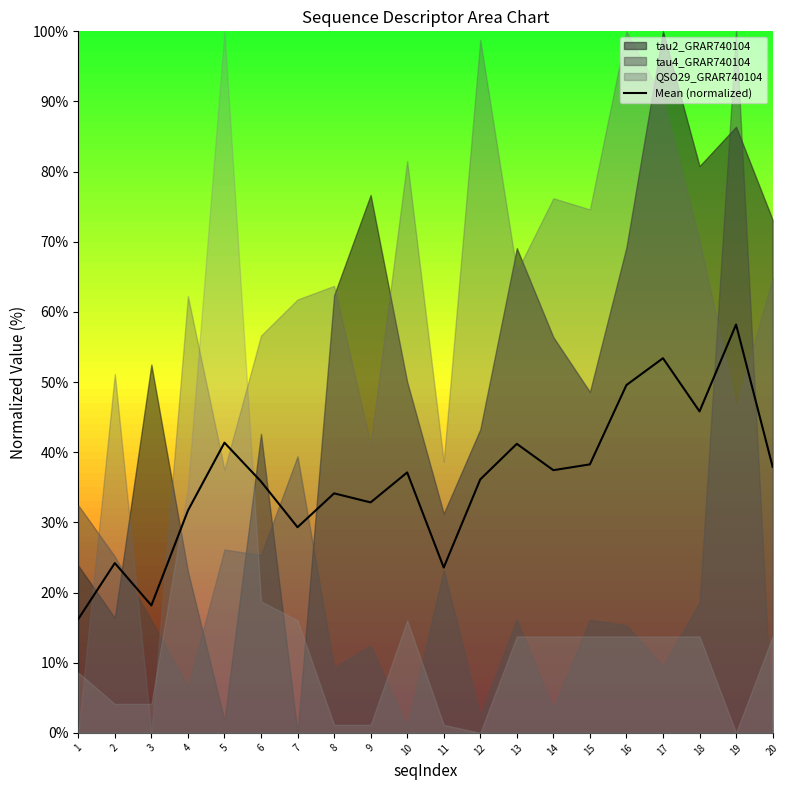

List the labels in order of value, largest first.

19, 17, 16, 18, 5, 13, 15, 20, 14, 10, 12, 6, 8, 9, 4, 7, 2, 11, 3, 1